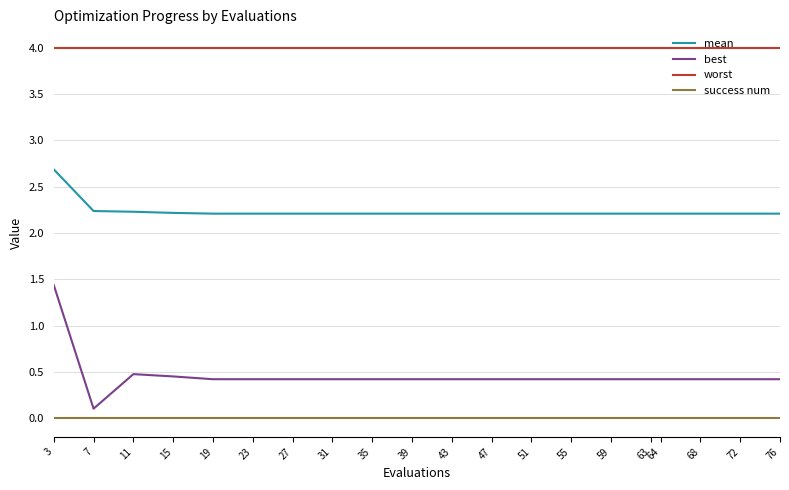

Is the value of worst at 43 greater than the value of best at 51?

Yes